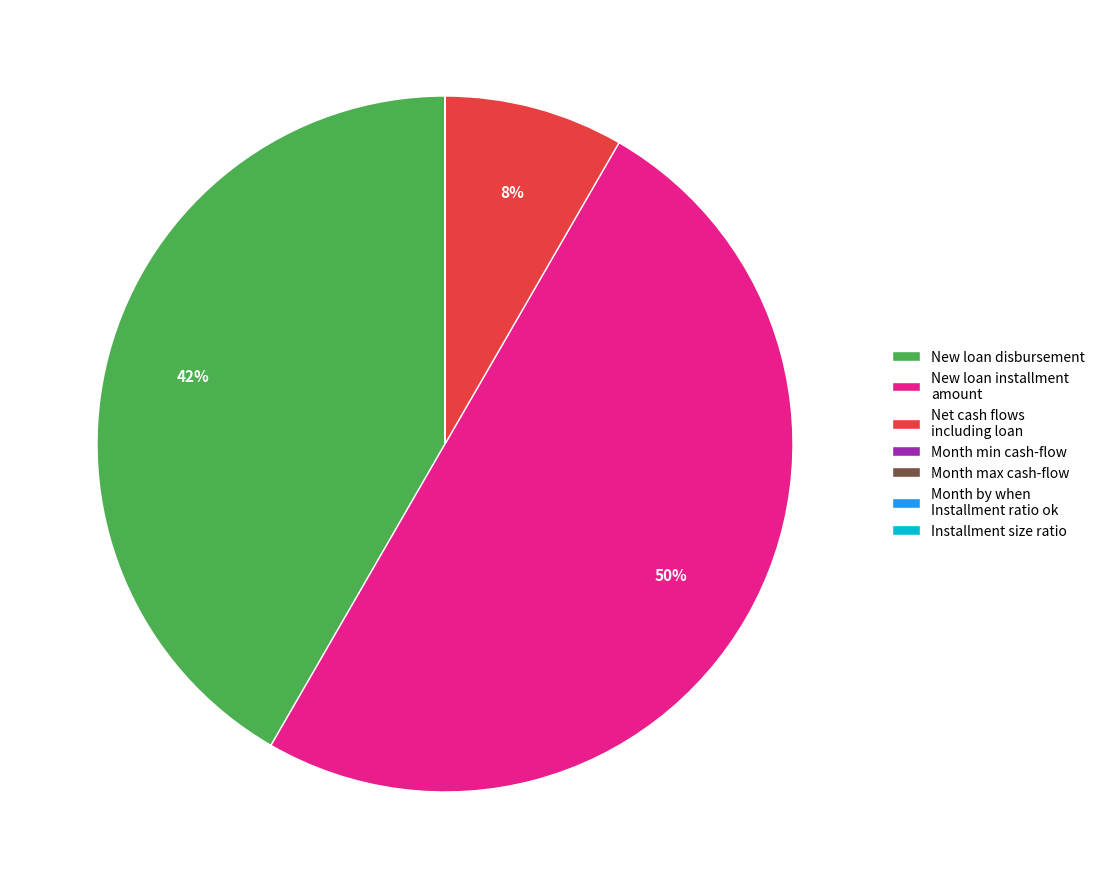

Is it true that Net cash flows including loan is 8% of the pie?

True